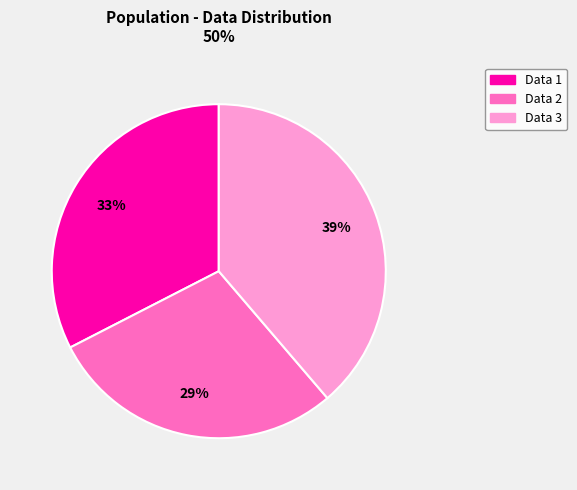

What is the smallest slice in the pie chart?

Data 2